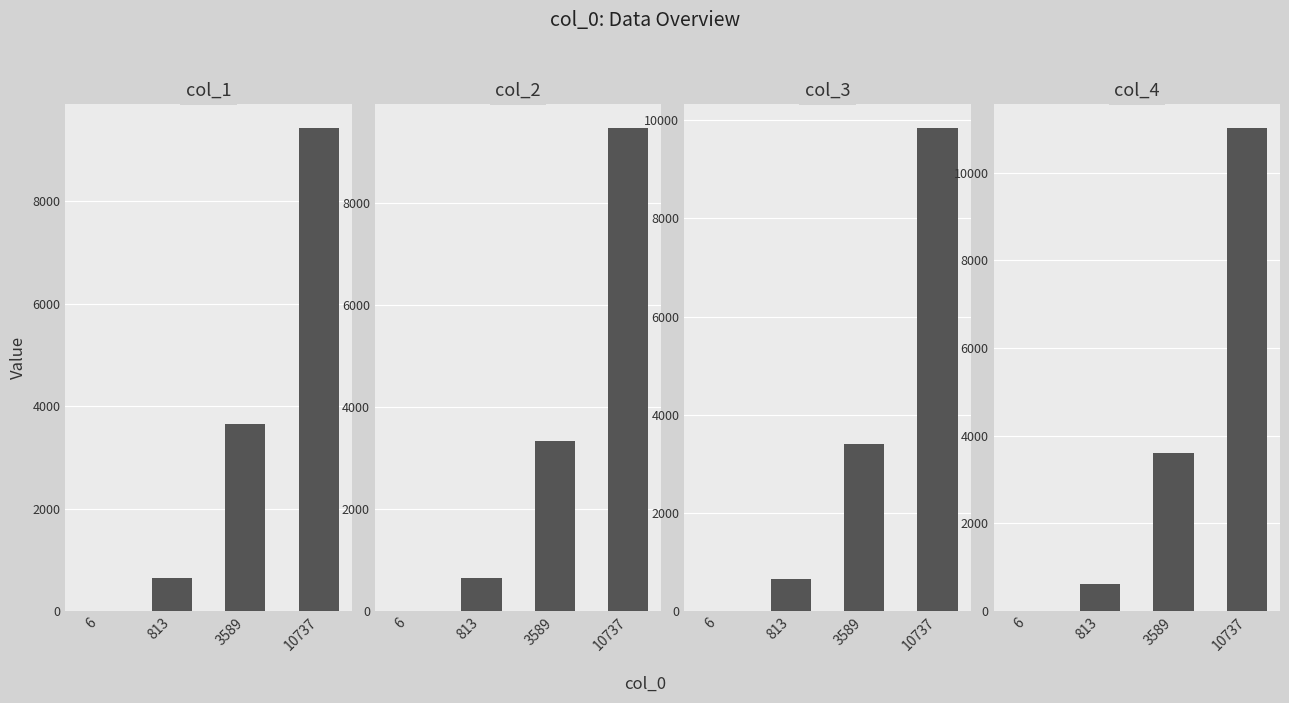

What is the difference between the second highest and second lowest values in the col_2 series?

2694